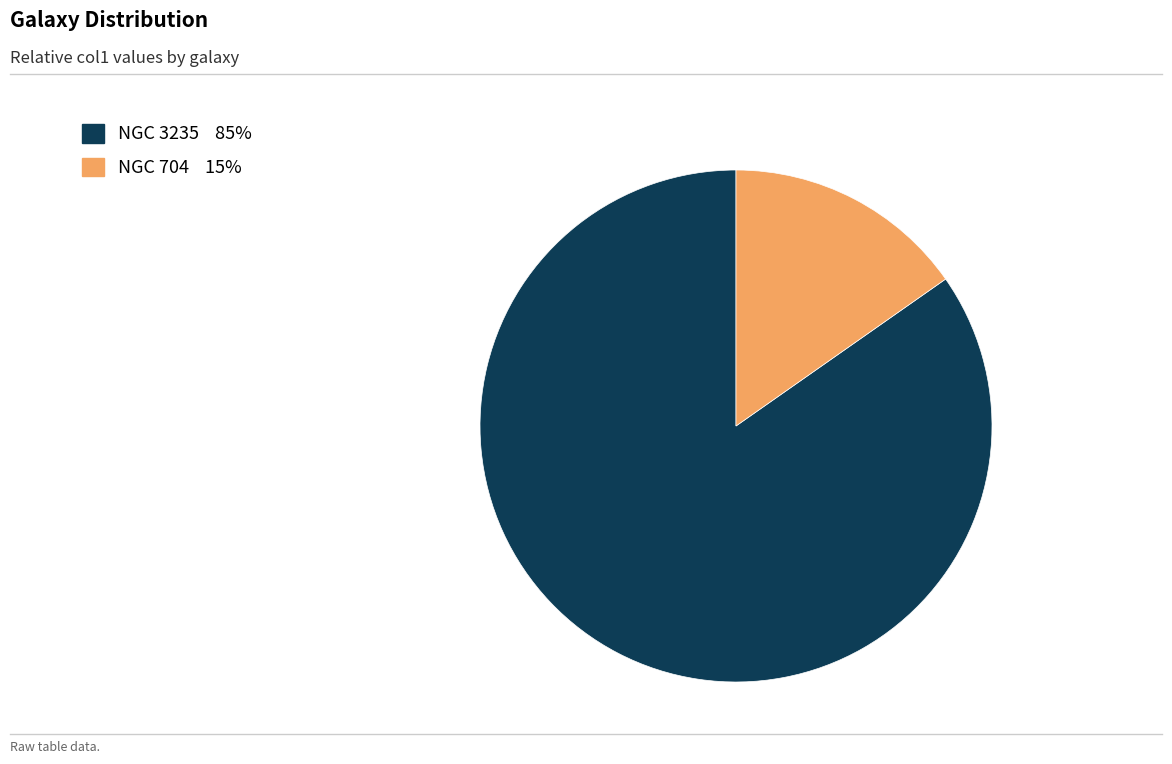

Do NGC 704 and NGC 3235 together represent more than half of the pie?

Yes